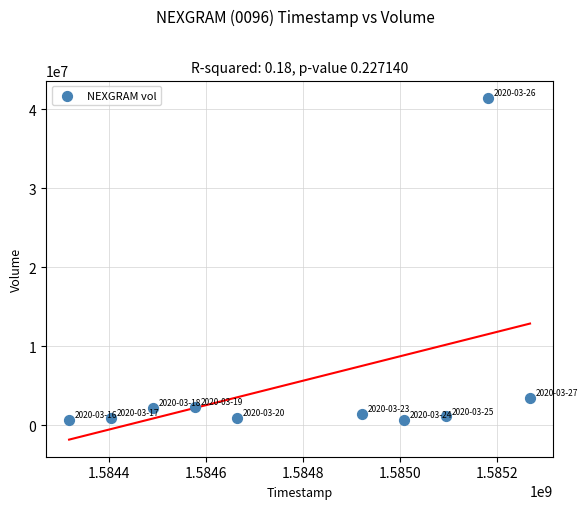

What is the range of X values (max minus min)?

950400